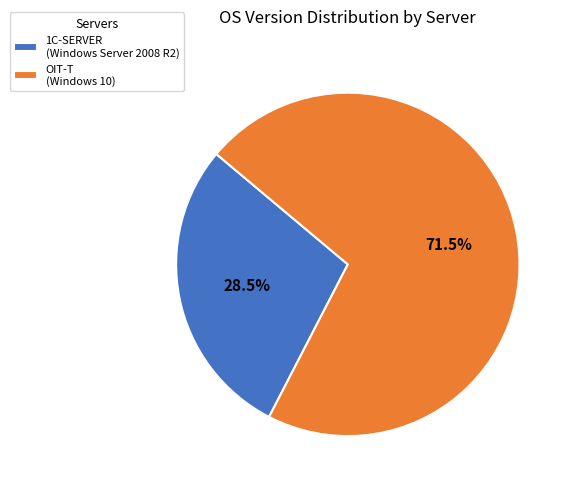

What is the smallest slice in the pie chart?

1C-SERVER